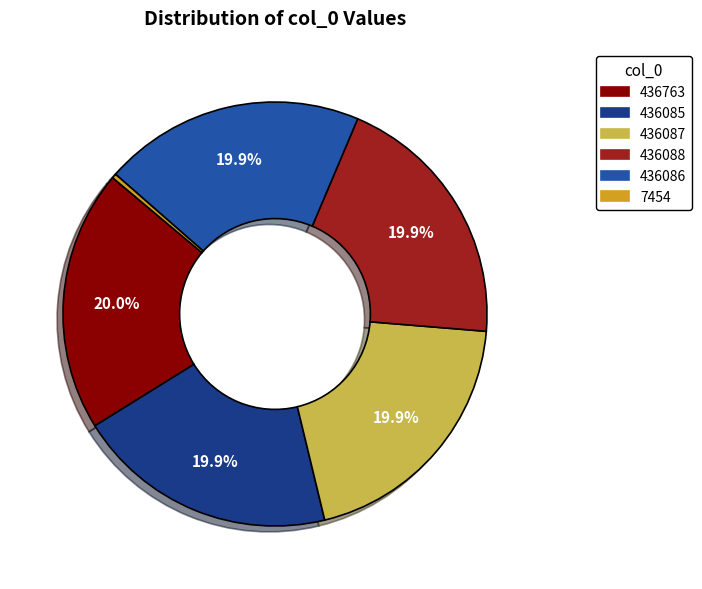

What is the ratio of the value at 436086 to the value at 7454?

58.5